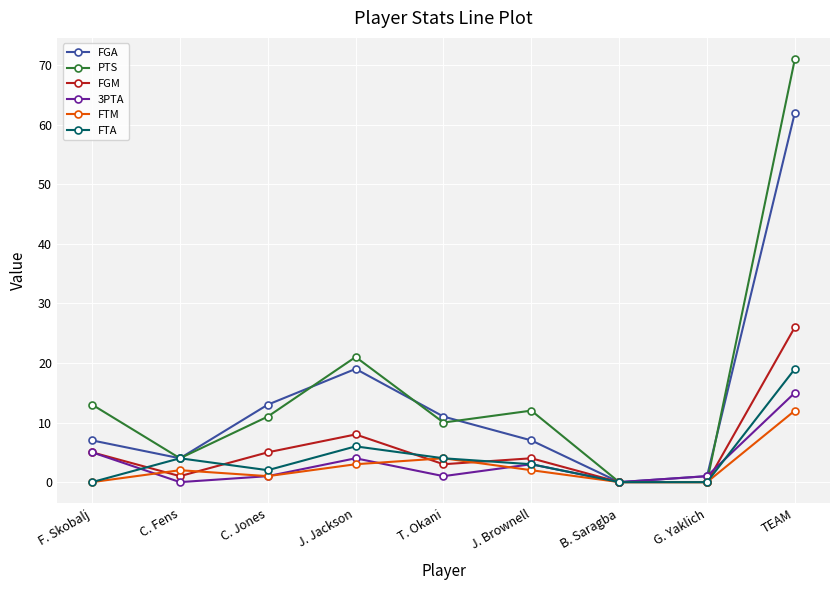

How many data points does each series have?

9